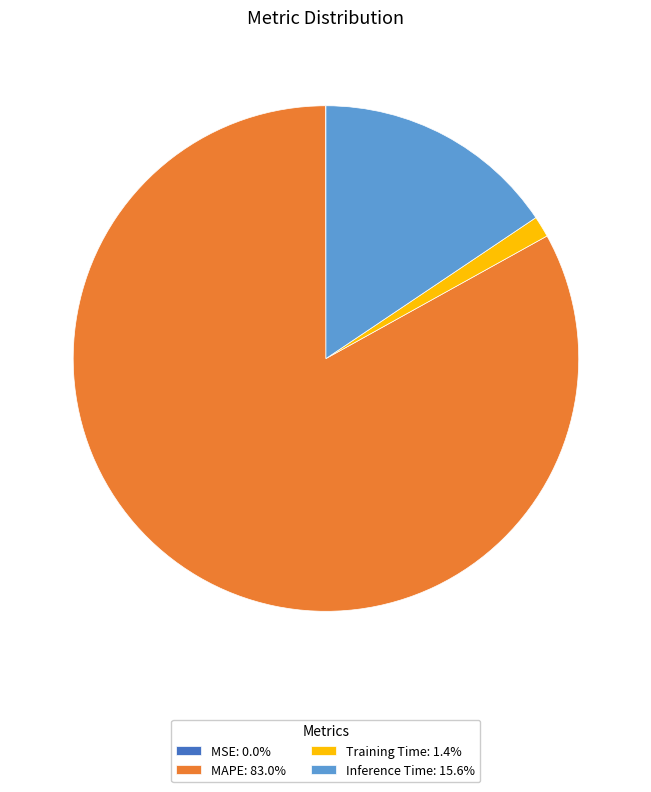

Is there a majority slice in this chart?

Yes